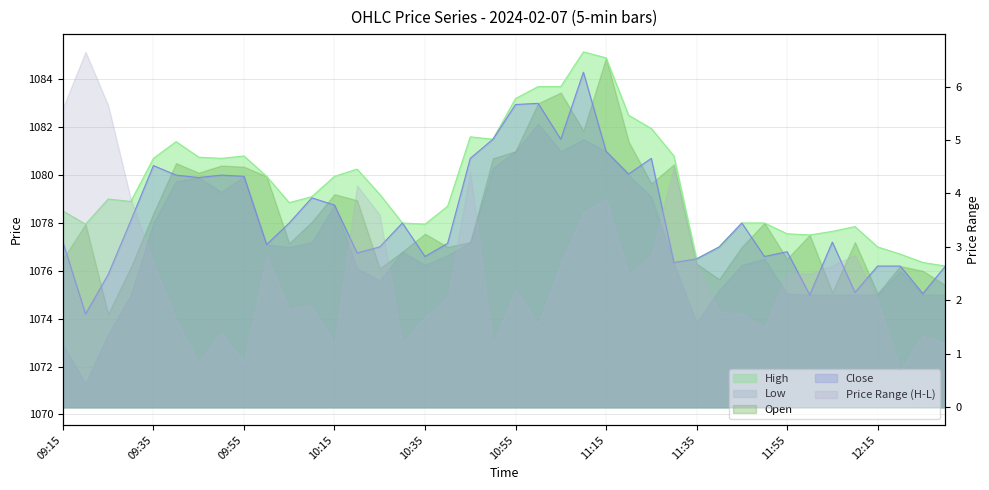

True or false: High and Close intersect in this chart.

False